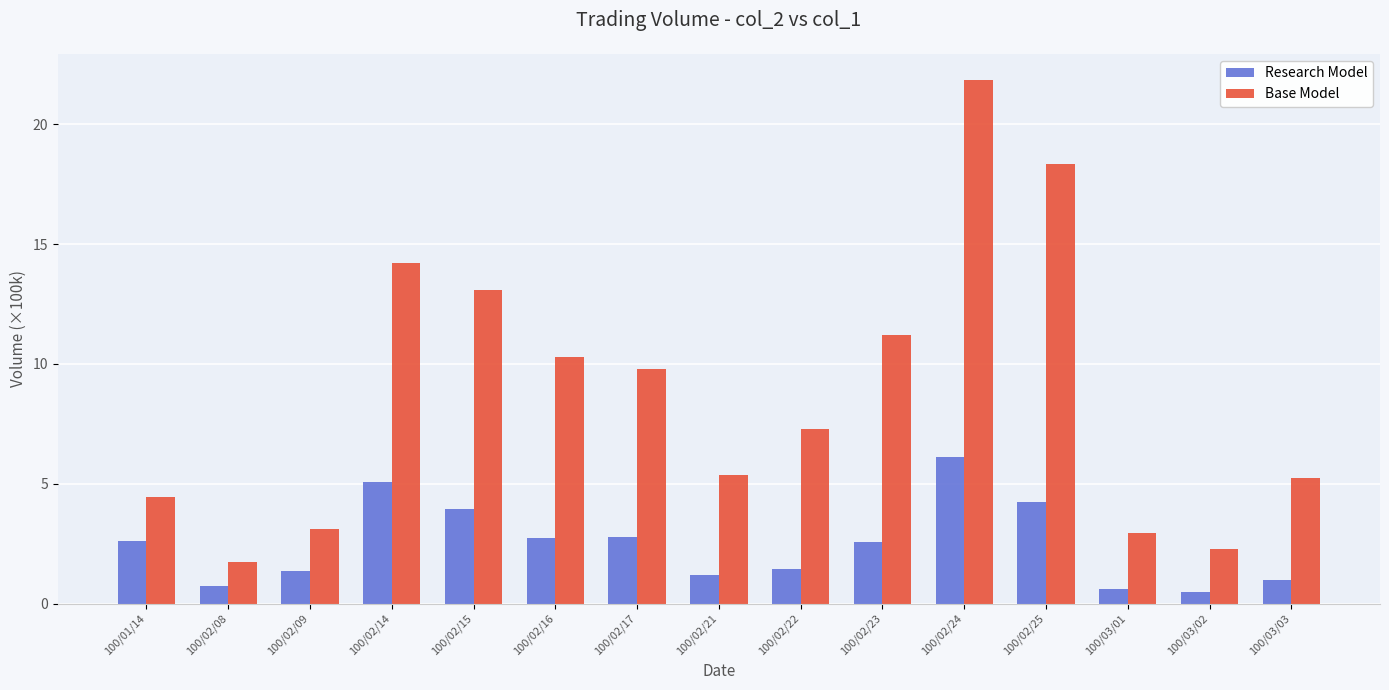

The value of Base Model at 100/02/21 is 1.8. True or false?

False